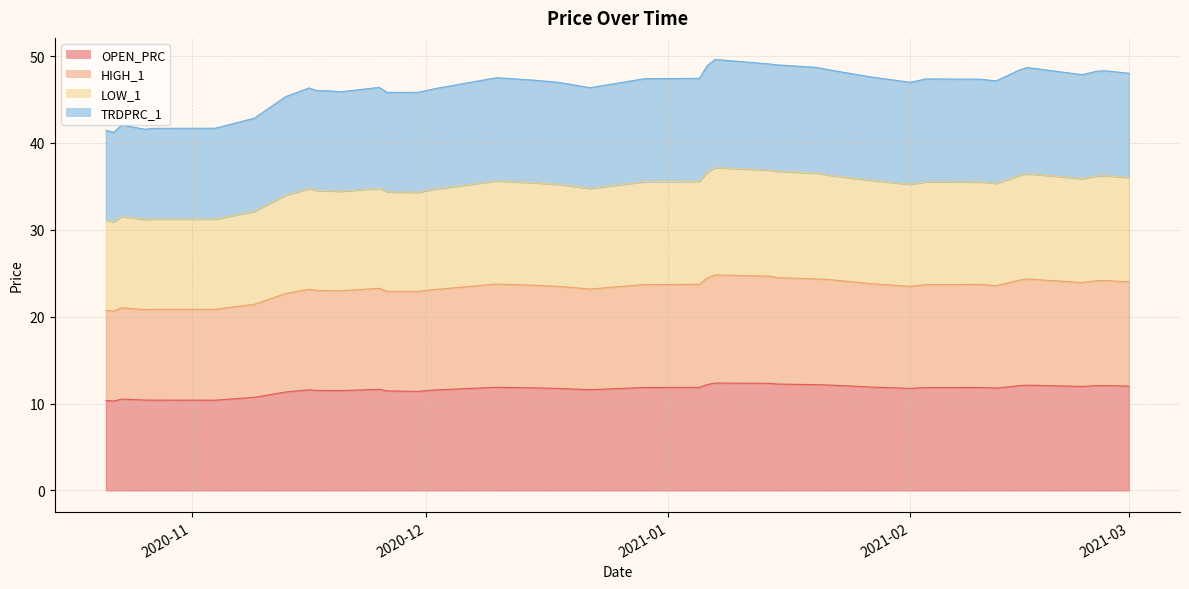

What is the difference between the highest and lowest values at 2020-11-13?

34.0